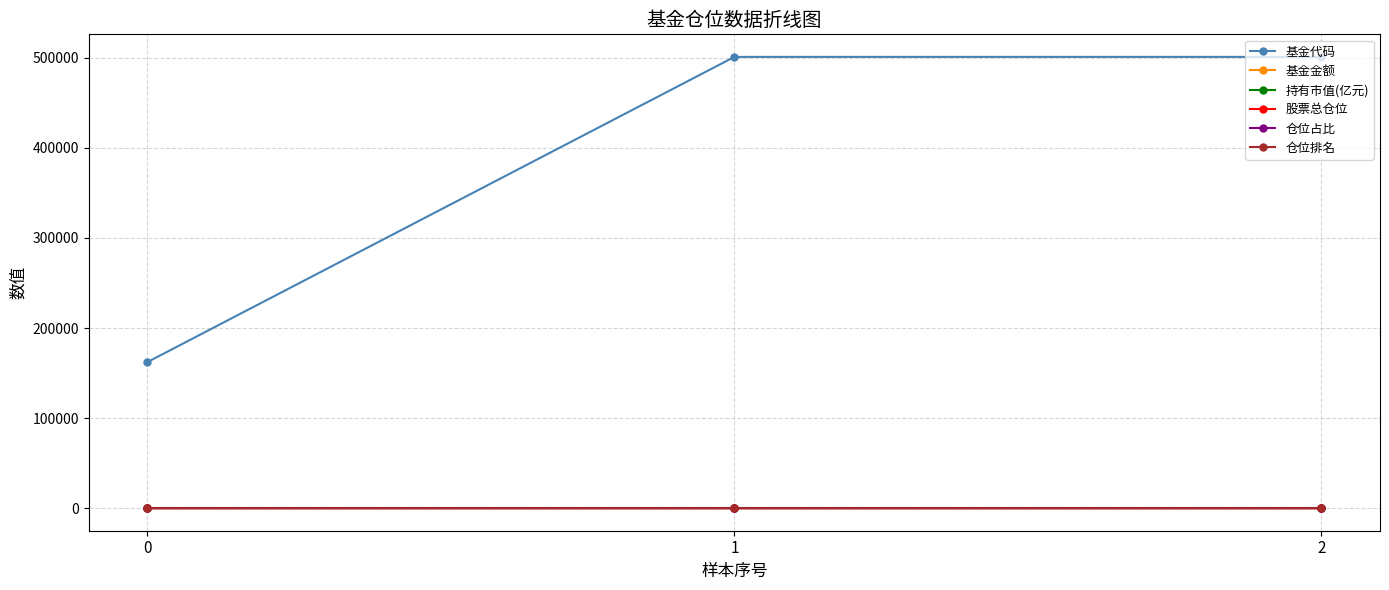

True or false: 仓位排名 has a value of 6.0 at 0.

True